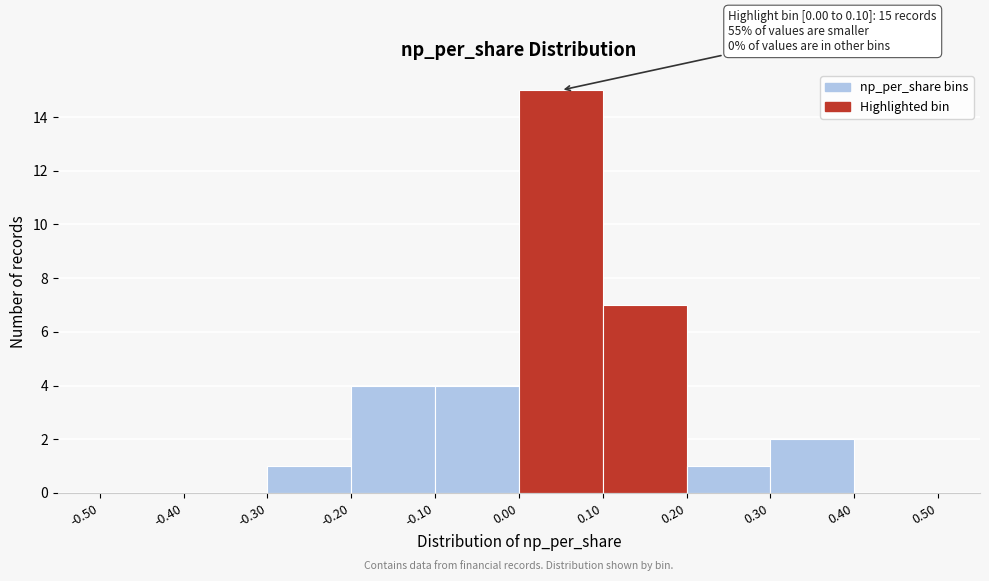

Over which range of the x-axis is the bar tallest?

0.00 to 0.10